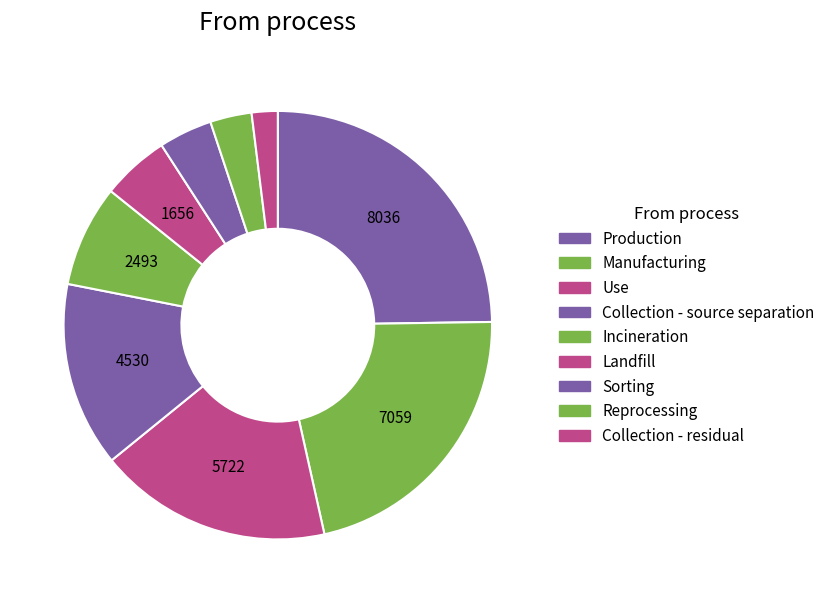

Rank the categories by value from highest to lowest.

Production, Manufacturing, Use, Collection - source separation, Incineration, Landfill, Sorting, Reprocessing, Collection - residual